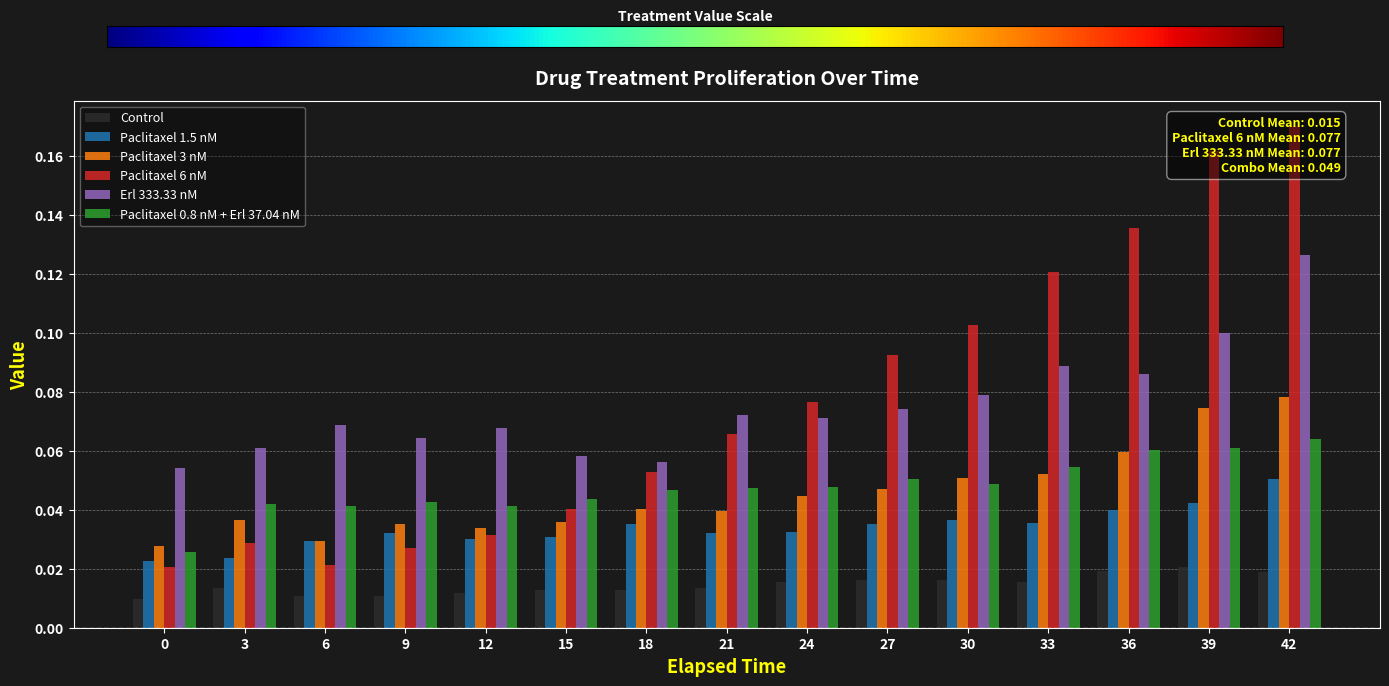

Which category has the highest value in the Erl 333.33 nM series?

42